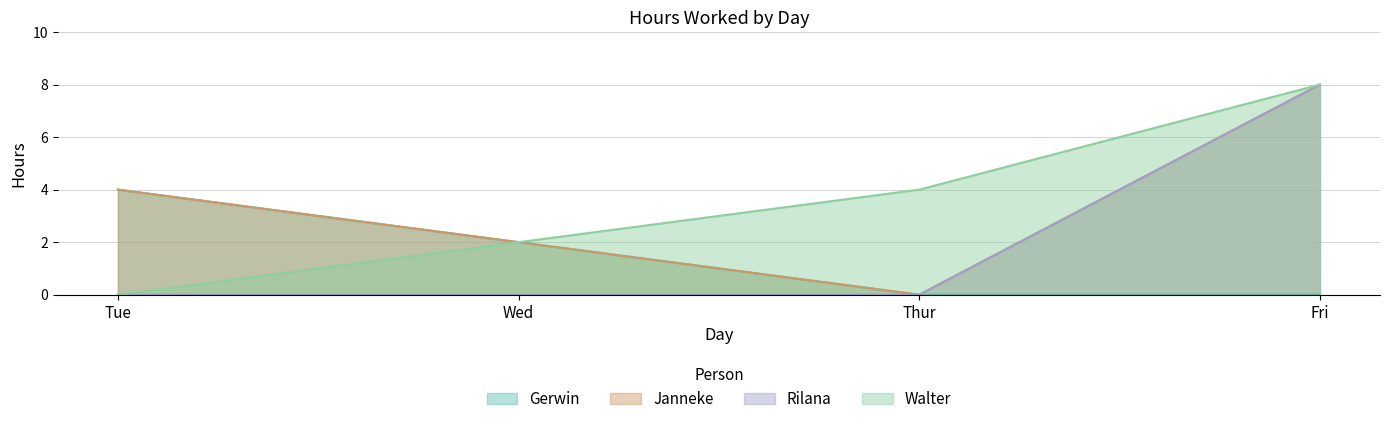

Reading left to right, what are all the values shown in this chart?

Gerwin: Tue=4	Wed=2	Thur=0	Fri=0
Janneke: Tue=4	Wed=2	Thur=0	Fri=8
Rilana: Tue=0	Wed=0	Thur=0	Fri=8
Walter: Tue=0	Wed=2	Thur=4	Fri=8